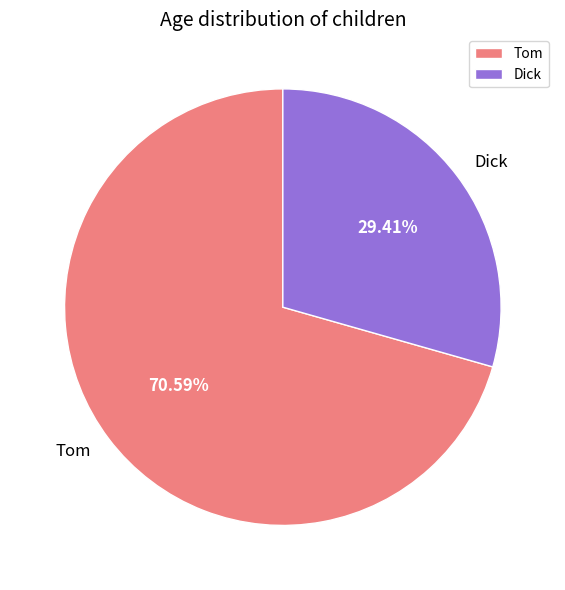

The Dick slice represents 44% of the pie. True or false?

False